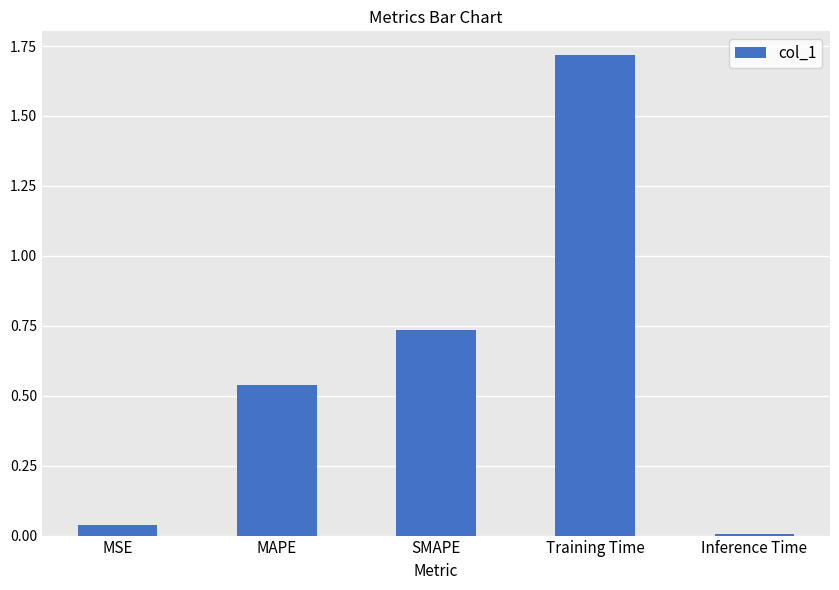

The value at MSE is 0.0. True or false?

True